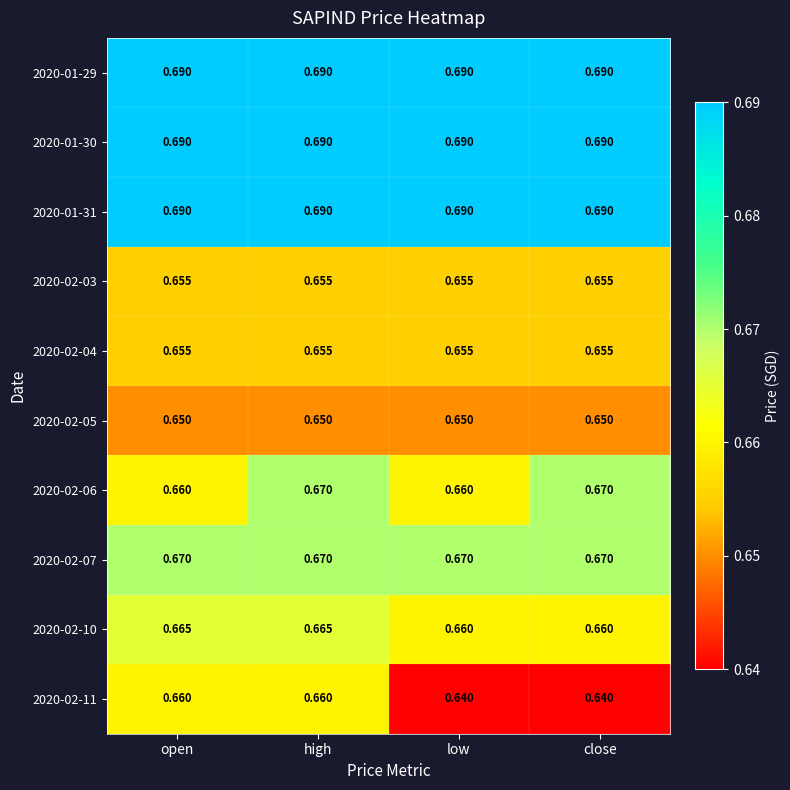

At which category is the sum across all series the highest?

high